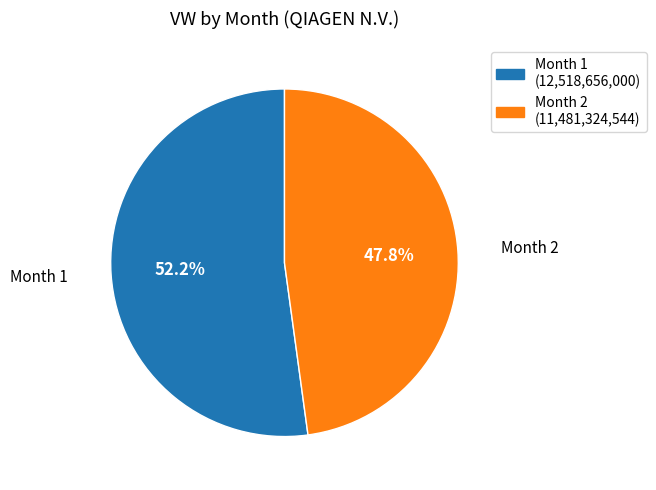

How much of the chart is everything except Month 2?

52.2%